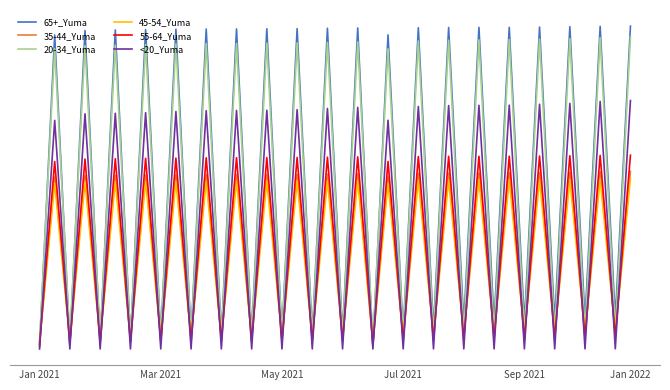

Reading right to left, transcribe all the data shown in this chart.

65+_Yuma: 38670	3668	38642	3460	38607	3301	38564	3142	38526	3131	38521	3095	38508	2418	38483	1895	37625	255	38450	1862	38415	1749	38372	1733	38354	1730	38335	1725	38322	1634	38296	1547	38254	1209	38212	884	38146	539	37604	253
35-44_Yuma: 21269	2213	21219	2060	21164	1918	21130	1845	21102	1843	21088	1804	21071	1708	21041	1522	20611	870	20984	1514	20949	1490	20926	1483	20908	1479	20895	1478	20880	1462	20860	1439	20833	1366	20799	1298	20774	1210	20603	869
20-34_Yuma: 37361	2135	37285	1996	37172	1870	37126	1836	37054	1835	37023	1803	36980	1697	36900	1577	35954	920	36781	1563	36720	1523	36657	1514	36630	1512	36608	1507	36585	1478	36546	1461	36487	1375	36399	1316	36331	1255	35942	918
45-54_Yuma: 20398	1889	20374	1771	20336	1630	20314	1568	20295	1565	20287	1539	20276	1452	20240	1269	19892	654	20197	1259	20171	1227	20147	1217	20140	1216	20133	1212	20126	1191	20107	1164	20087	1088	20066	1015	20045	951	19885	654
55-64_Yuma: 23215	1471	23184	1376	23148	1237	23115	1185	23091	1182	23085	1151	23079	1074	23052	974	22462	491	23010	965	22975	939	22942	935	22925	934	22917	933	22904	904	22867	879	22841	813	22792	759	22752	720	22445	490
<20_Yuma: 29761	27	29649	27	29416	19	29318	19	29205	19	29193	18	29160	18	29046	14	27395	4	28938	13	28811	10	28668	10	28597	9	28575	9	28544	9	28443	9	28308	9	28230	8	28172	8	27385	4